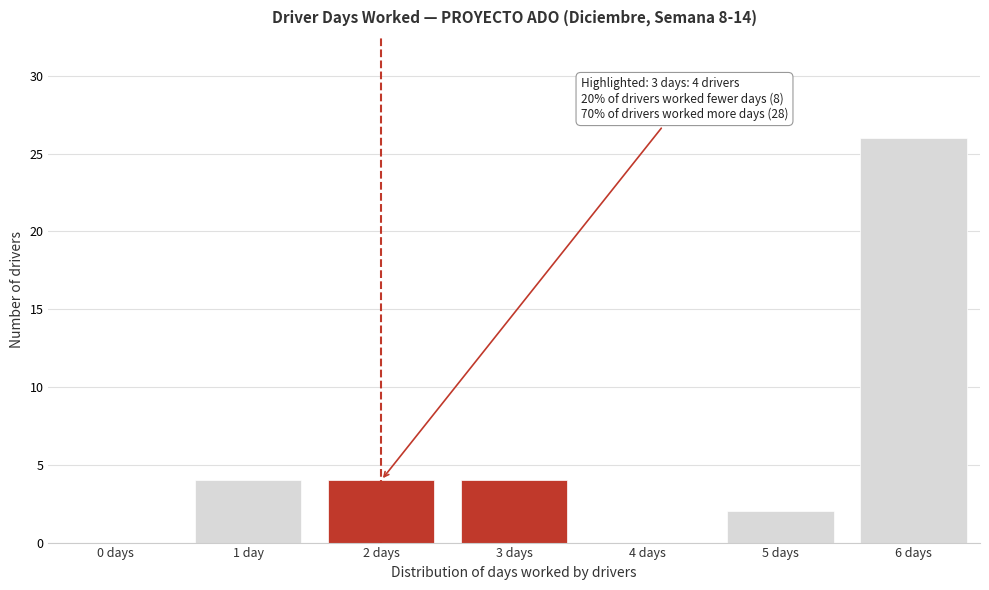

Reading right to left, transcribe all the data shown in this chart.

6 days=26	5 days=2	4 days=0	3 days=4	2 days=4	1 day=4	0 days=0